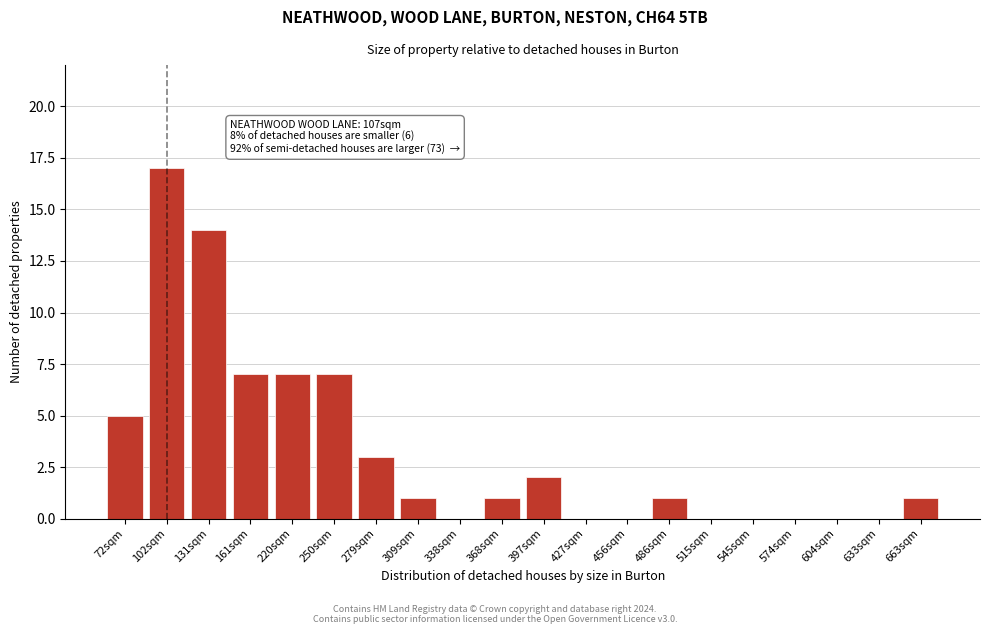

Reading left to right, transcribe all the data shown in this chart.

72sqm=5	102sqm=17	131sqm=14	161sqm=7	220sqm=7	250sqm=7	279sqm=3	309sqm=1	338sqm=0	368sqm=1	397sqm=2	427sqm=0	456sqm=0	486sqm=1	515sqm=0	545sqm=0	574sqm=0	604sqm=0	633sqm=0	663sqm=1